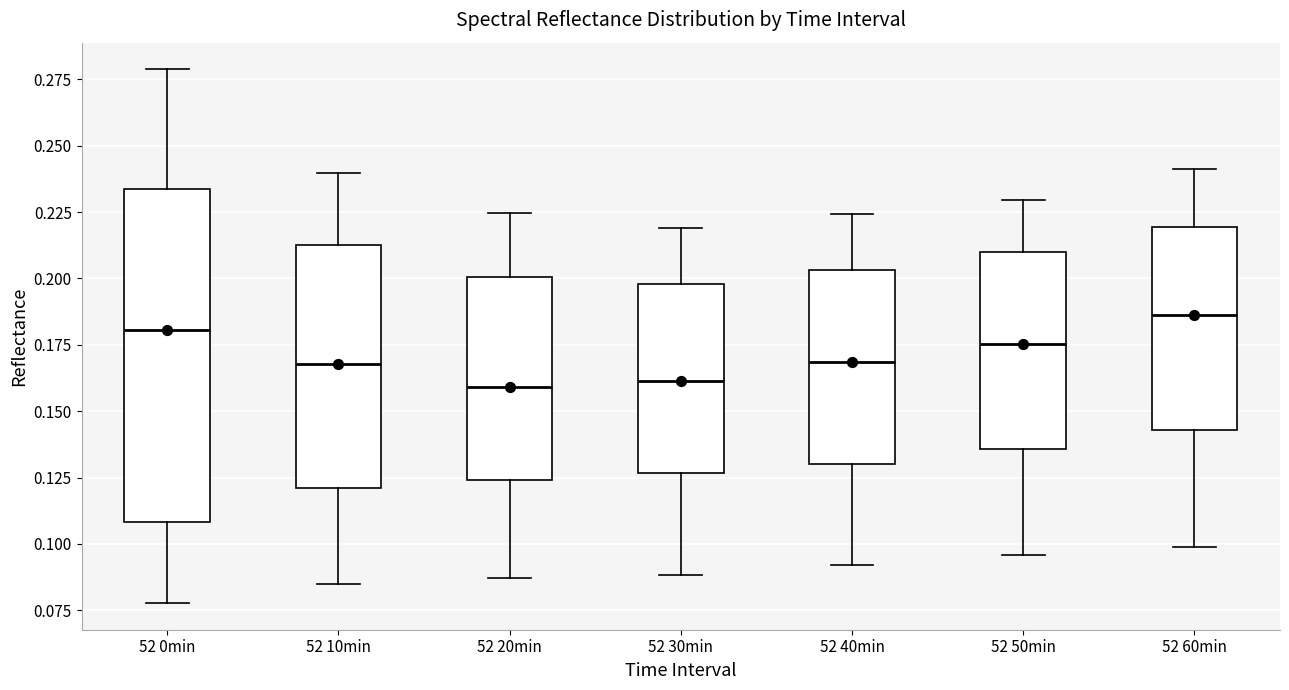

Which box is the tallest, from its lower edge to its upper edge?

52 0min